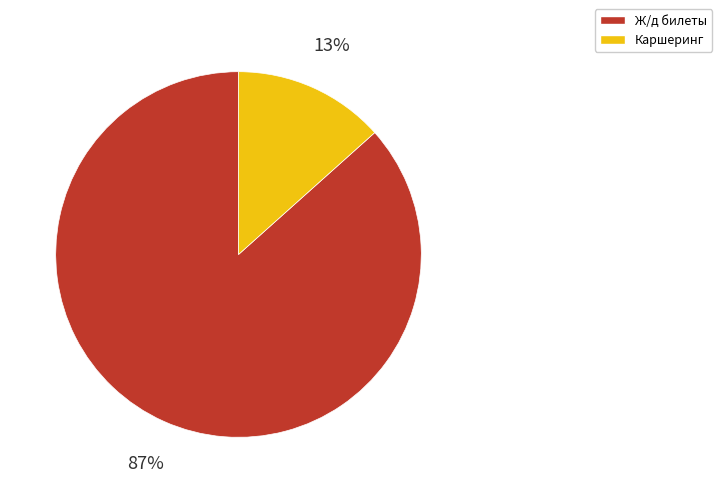

To the nearest percent, what is the average slice percentage?

50%